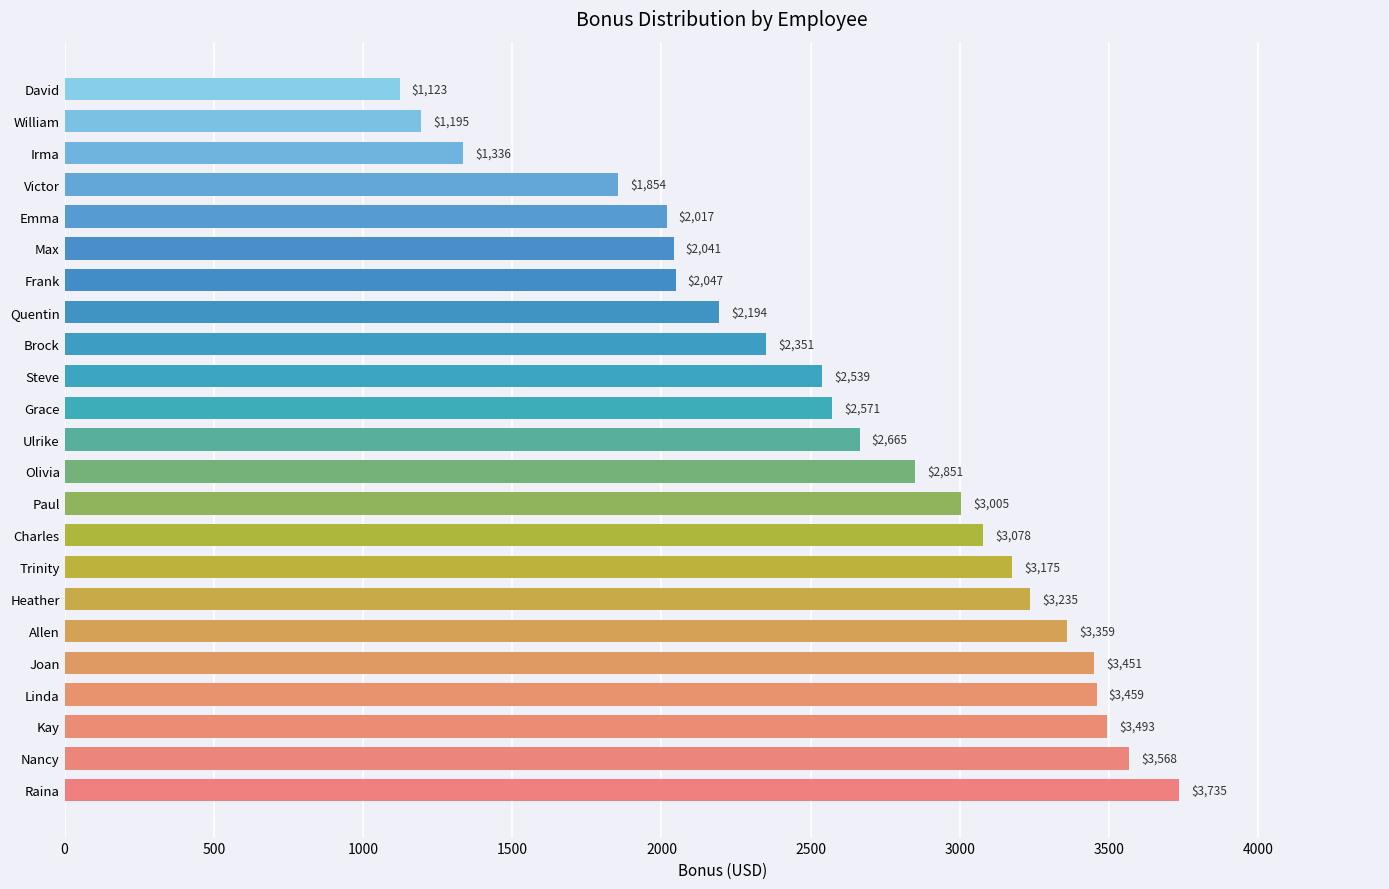

What is the smallest value displayed?

1123.5